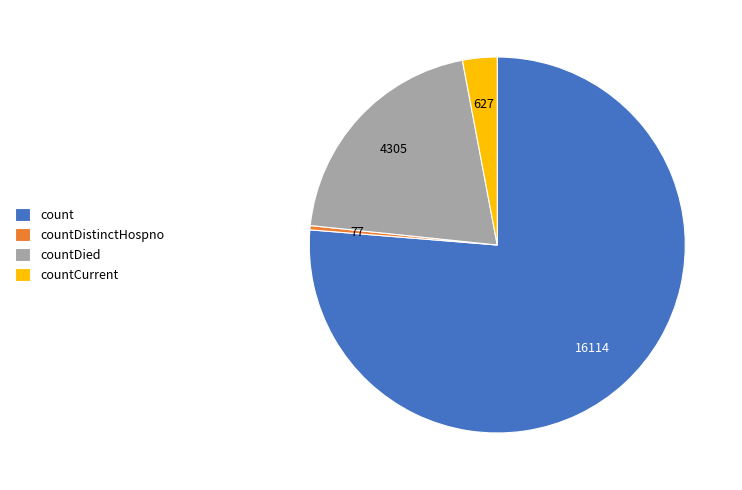

Count the number of slices in the pie.

4